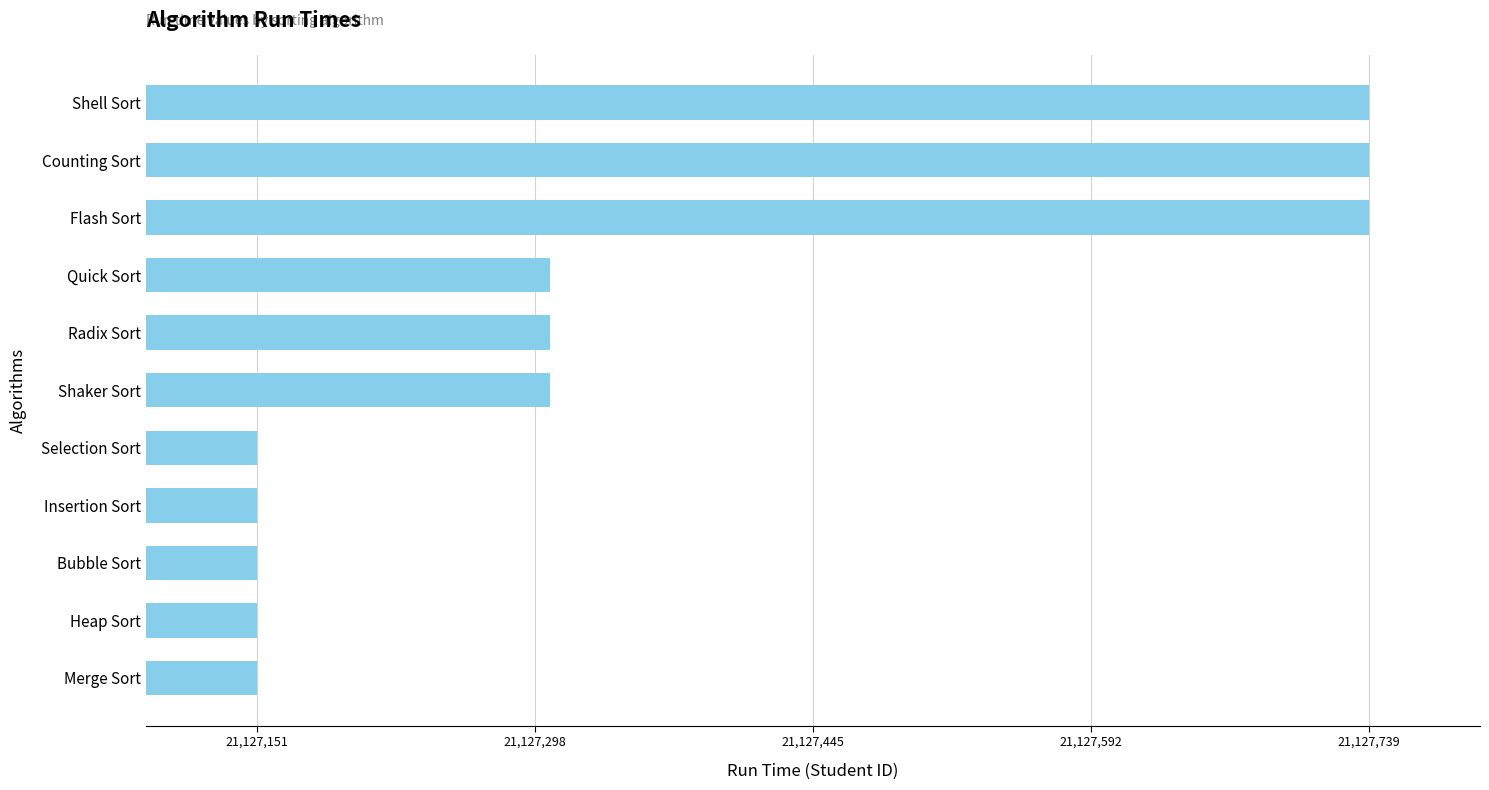

Read the value at Insertion Sort.

21127151